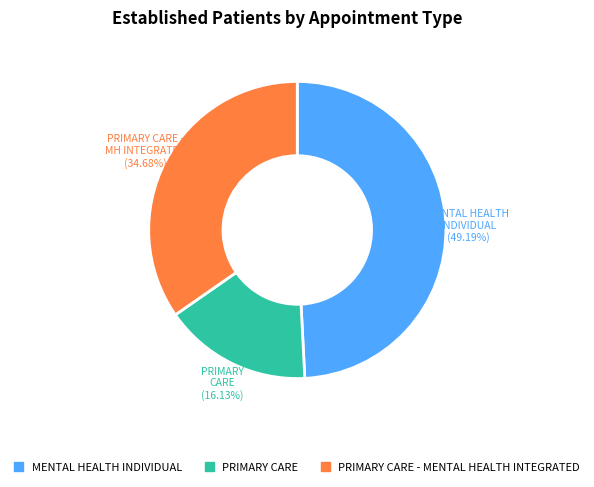

Rank the categories by value from highest to lowest.

MENTAL HEALTH INDIVIDUAL, PRIMARY CARE - MENTAL HEALTH INTEGRATED, PRIMARY CARE